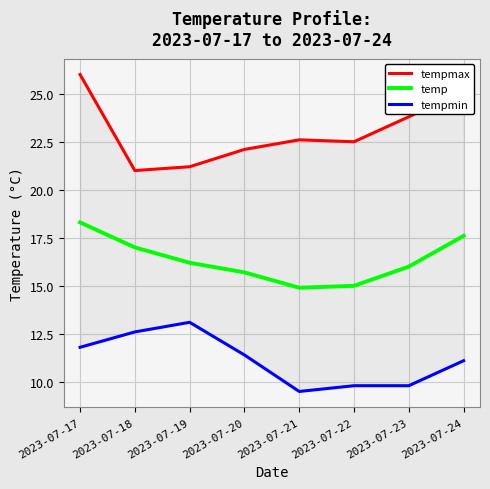

Where is tempmax nearest to the value 23?

2023-07-21